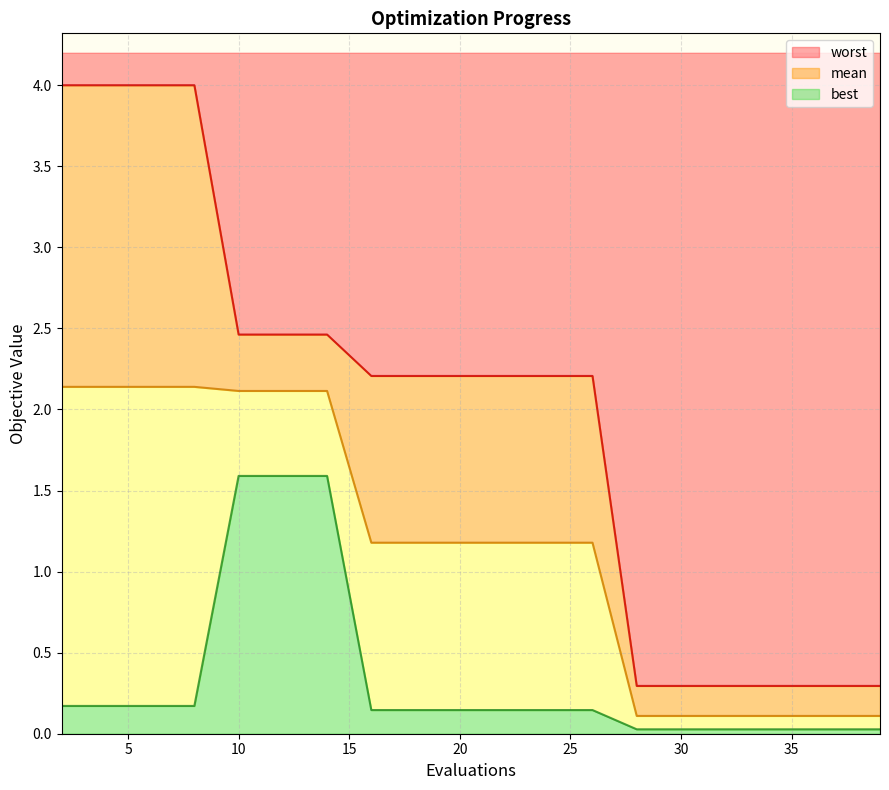

Count the number of data series in this chart.

3